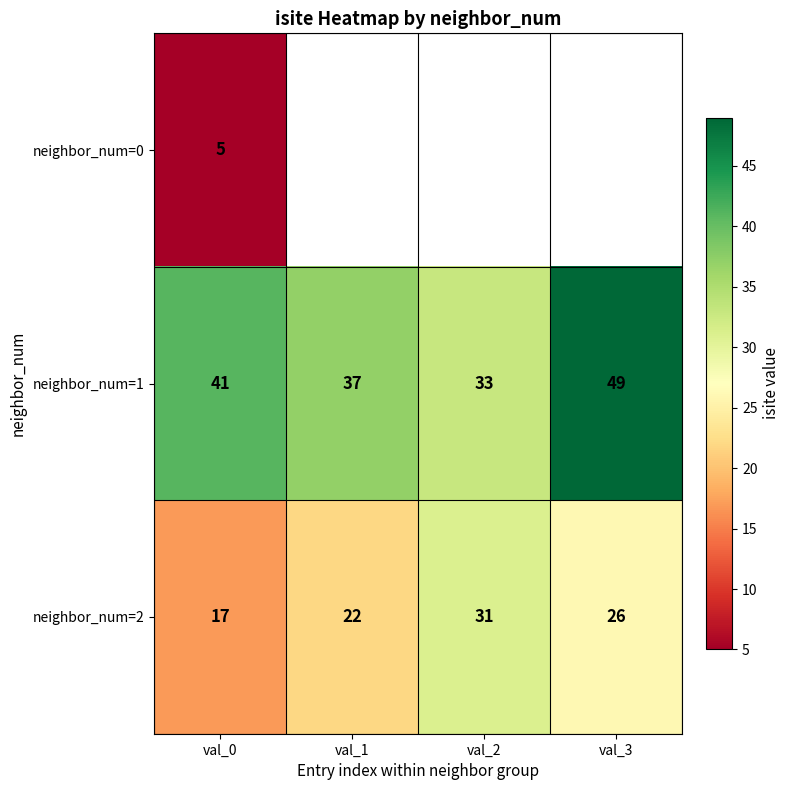

Rank the categories by neighbor_num=2 value from highest to lowest.

val_2, val_3, val_1, val_0